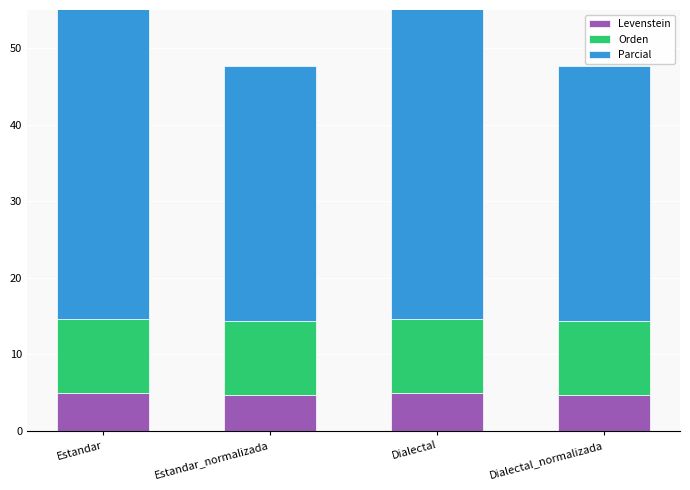

How many bars are there in each group?

3